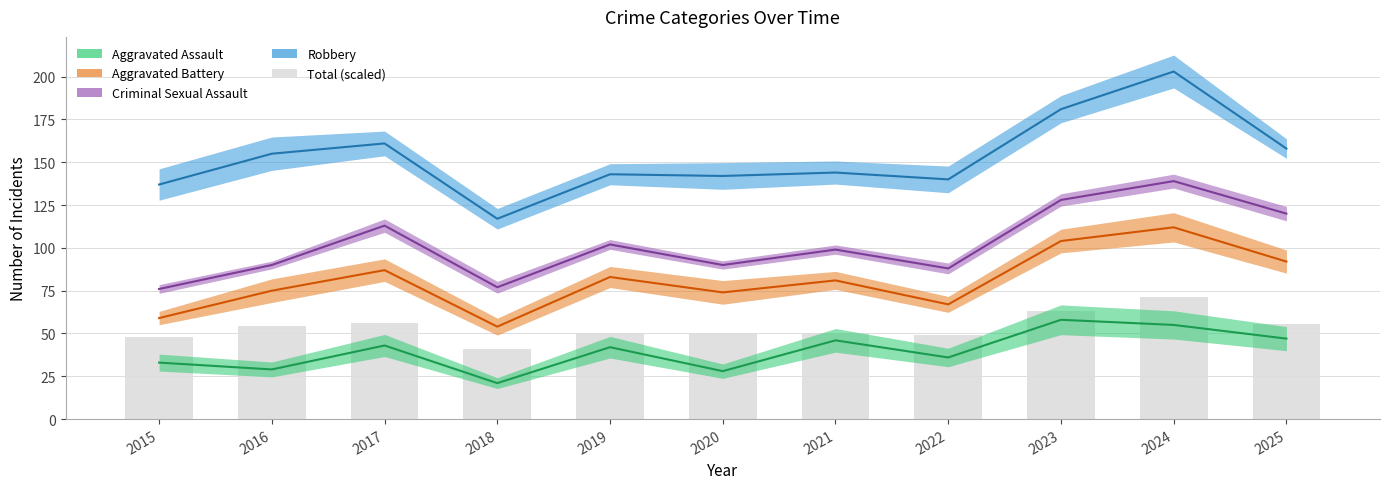

At which label is Criminal Sexual Assault closest to 107?

2019